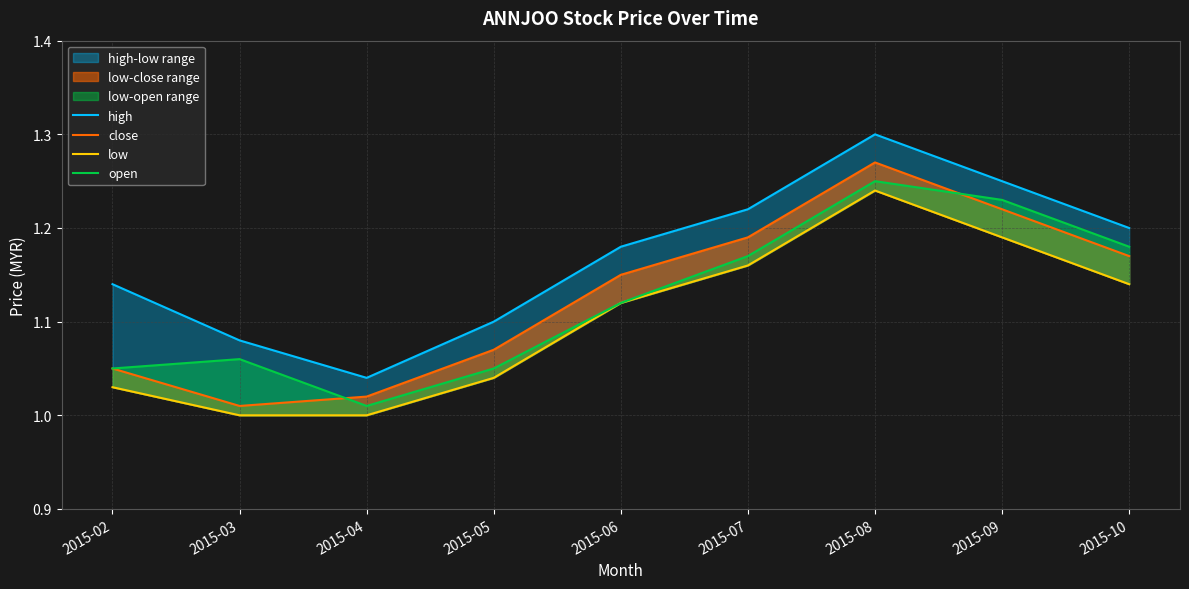

Where is the first local minimum for open?

2015-04